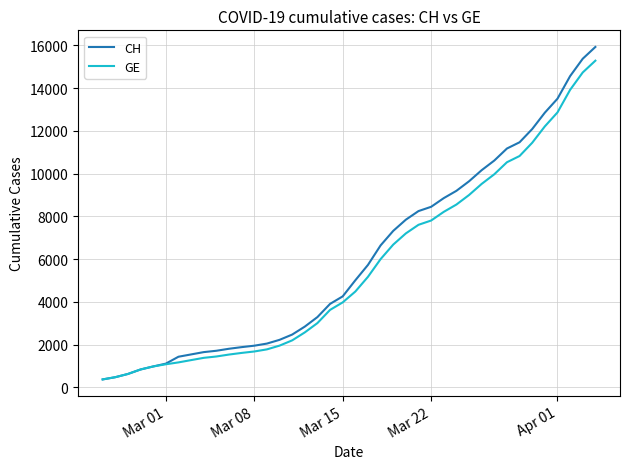

What is the smallest value displayed?

375